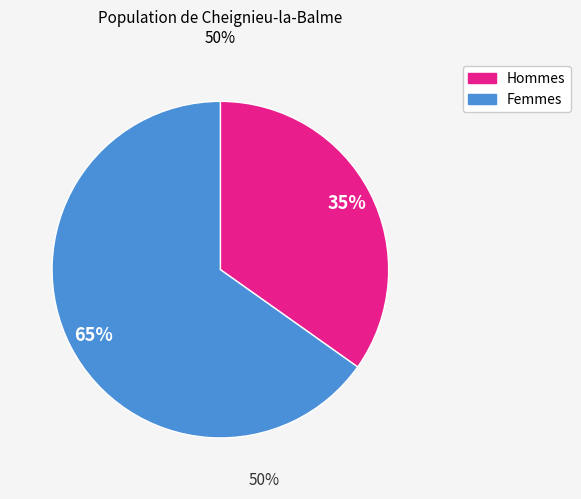

Does any single category account for the majority?

Yes